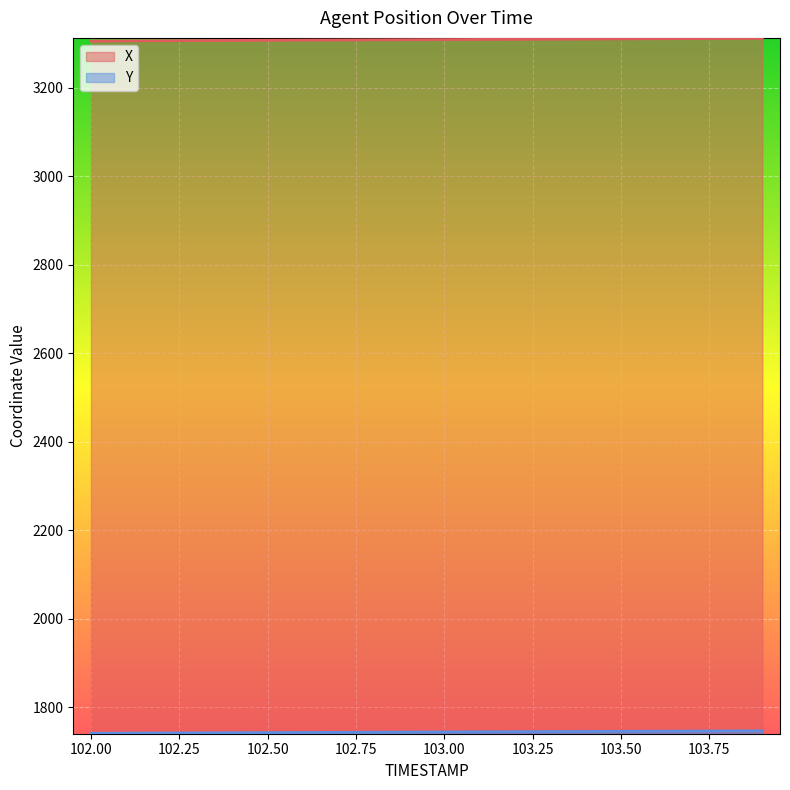

Is it true that Y equals 2347.6 at 103.2?

False